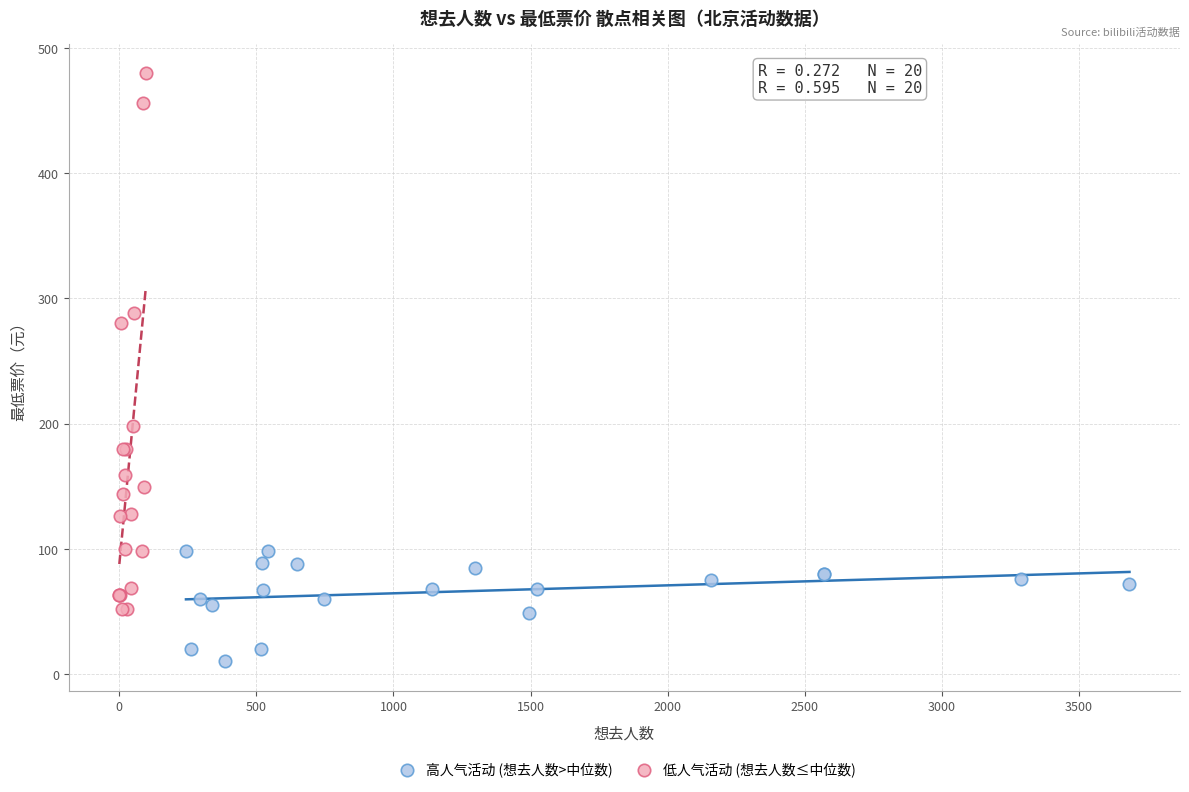

Which series contains the highest Y value?

低人气活动 (想去人数≤中位数)